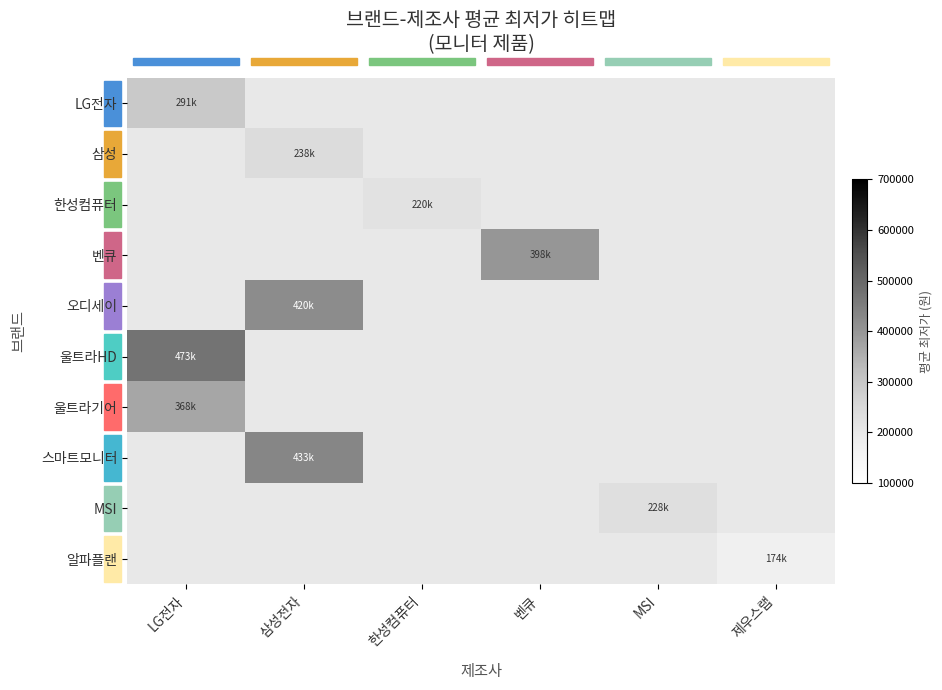

Reading left to right, extract all data points from this chart.

LG전자: LG전자=291043	삼성전자=0	한성컴퓨터=0	벤큐=0	MSI=0	제우스랩=0
삼성: LG전자=0	삼성전자=238781	한성컴퓨터=0	벤큐=0	MSI=0	제우스랩=0
한성컴퓨터: LG전자=0	삼성전자=0	한성컴퓨터=220643	벤큐=0	MSI=0	제우스랩=0
벤큐: LG전자=0	삼성전자=0	한성컴퓨터=0	벤큐=398900	MSI=0	제우스랩=0
오디세이: LG전자=0	삼성전자=420417	한성컴퓨터=0	벤큐=0	MSI=0	제우스랩=0
울트라HD: LG전자=473950	삼성전자=0	한성컴퓨터=0	벤큐=0	MSI=0	제우스랩=0
울트라기어: LG전자=368900	삼성전자=0	한성컴퓨터=0	벤큐=0	MSI=0	제우스랩=0
스마트모니터: LG전자=0	삼성전자=433333	한성컴퓨터=0	벤큐=0	MSI=0	제우스랩=0
MSI: LG전자=0	삼성전자=0	한성컴퓨터=0	벤큐=0	MSI=228990	제우스랩=0
알파플랜: LG전자=0	삼성전자=0	한성컴퓨터=0	벤큐=0	MSI=0	제우스랩=174990